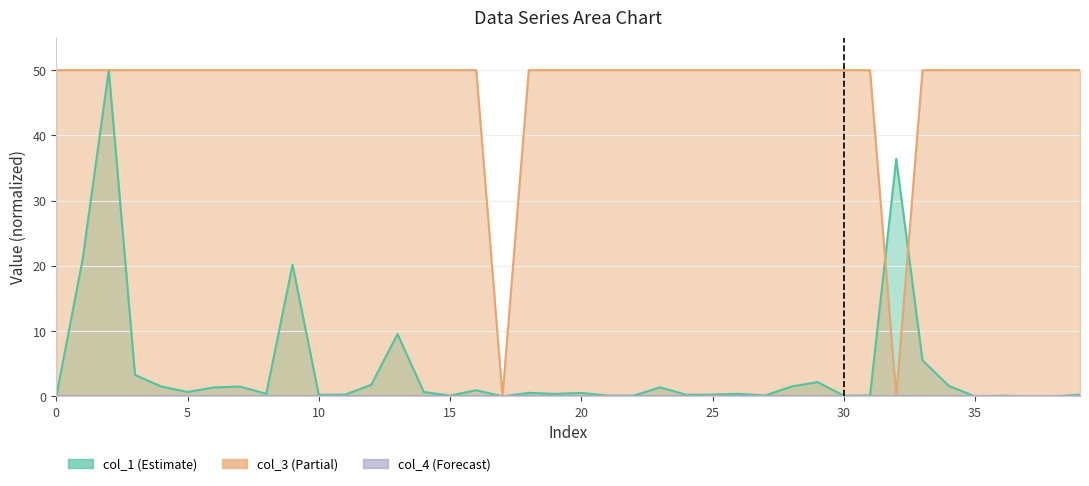

What is the average value of the col_1 series?

4.2